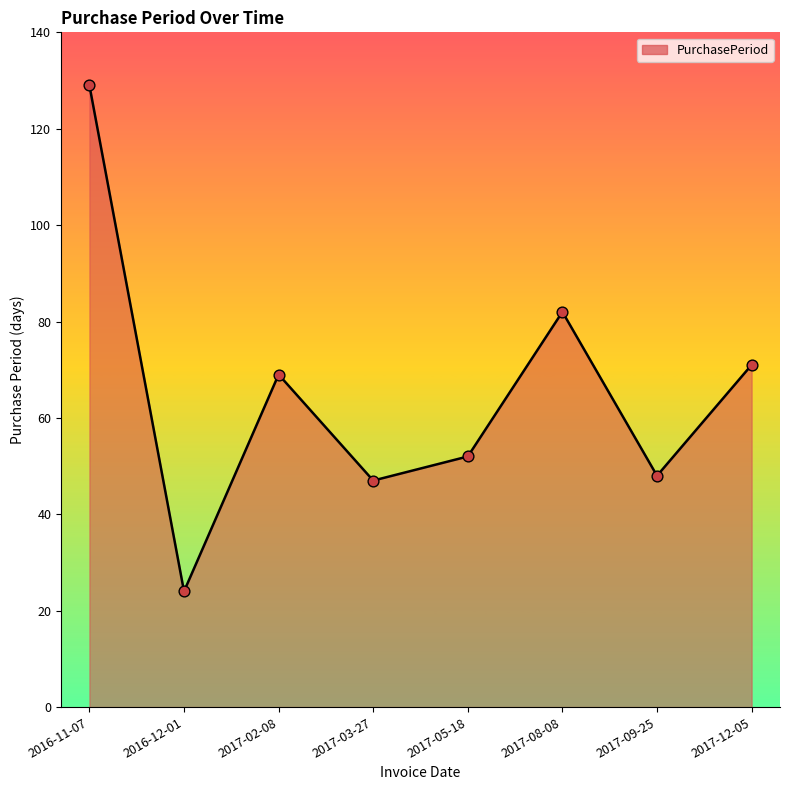

What is the change in value from 2017-05-18 to 2017-09-25?

-4